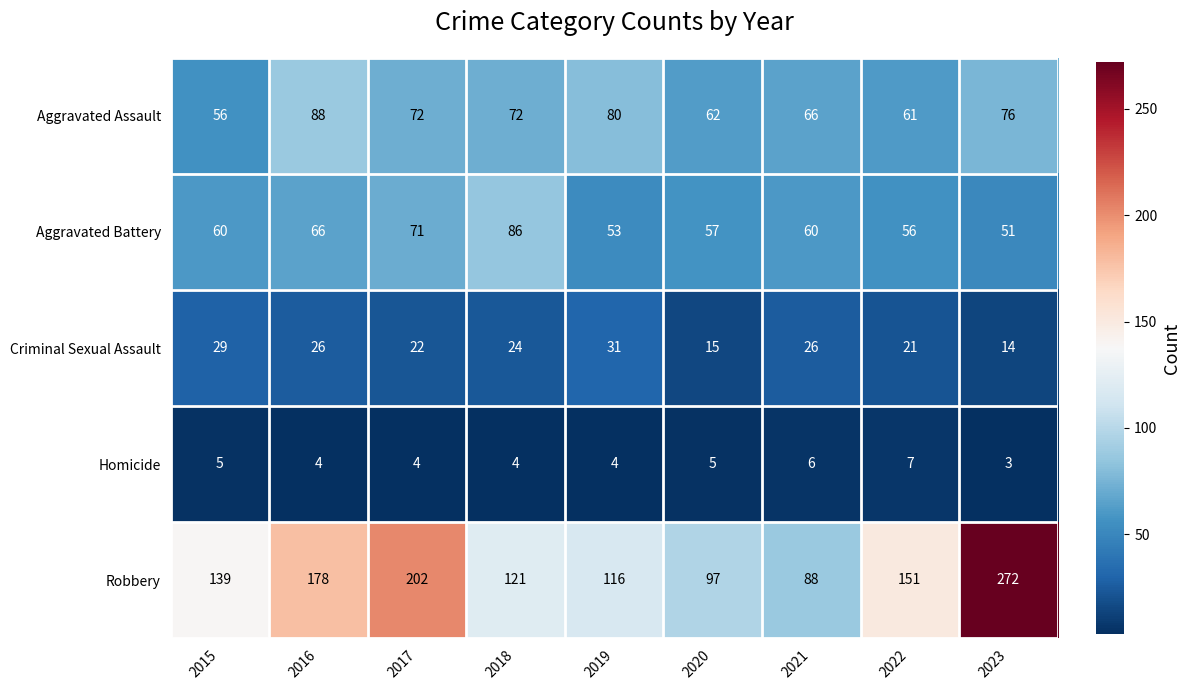

Which series changed the most between 2015 and 2020?

Robbery